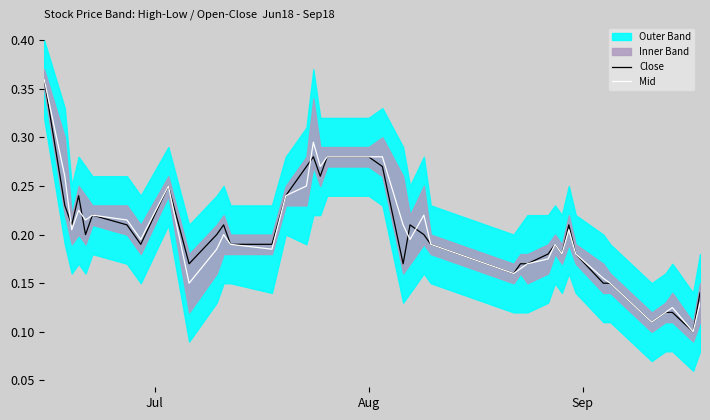

Reading left to right, extract all data points from this chart.

Close: 0.4	0.2	0.2	0.2	0.2	0.2	0.2	0.2	0.2	0.2	0.2	0.2	0.2	0.2	0.2	0.3	0.3	0.3	0.3	0.3	0.3	0.2	0.2	0.2	0.2	0.2	0.2	0.2	0.2	0.2	0.2	0.2	0.2	0.1	0.1	0.1	0.1	0.1	0.1	0.1
Mid: 0.4	0.3	0.2	0.2	0.2	0.2	0.2	0.2	0.2	0.2	0.2	0.2	0.2	0.2	0.2	0.2	0.3	0.3	0.3	0.3	0.3	0.2	0.2	0.2	0.2	0.2	0.2	0.2	0.2	0.2	0.2	0.2	0.2	0.2	0.1	0.1	0.1	0.1	0.1	0.1